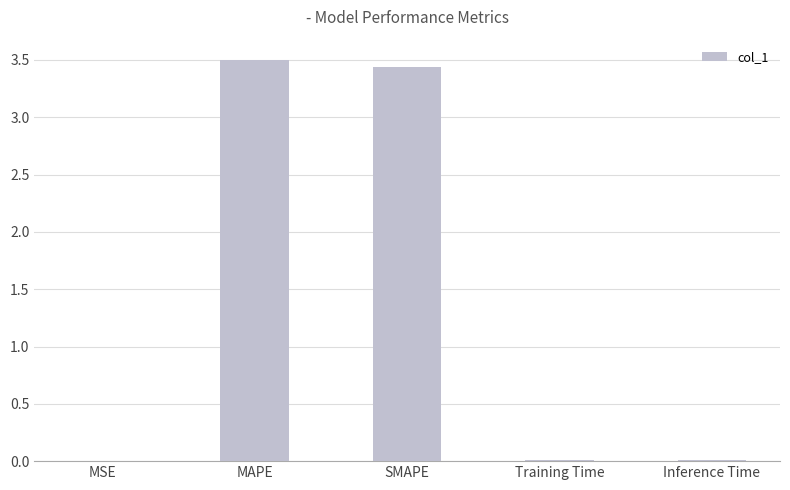

What is the sum of all values?

7.0